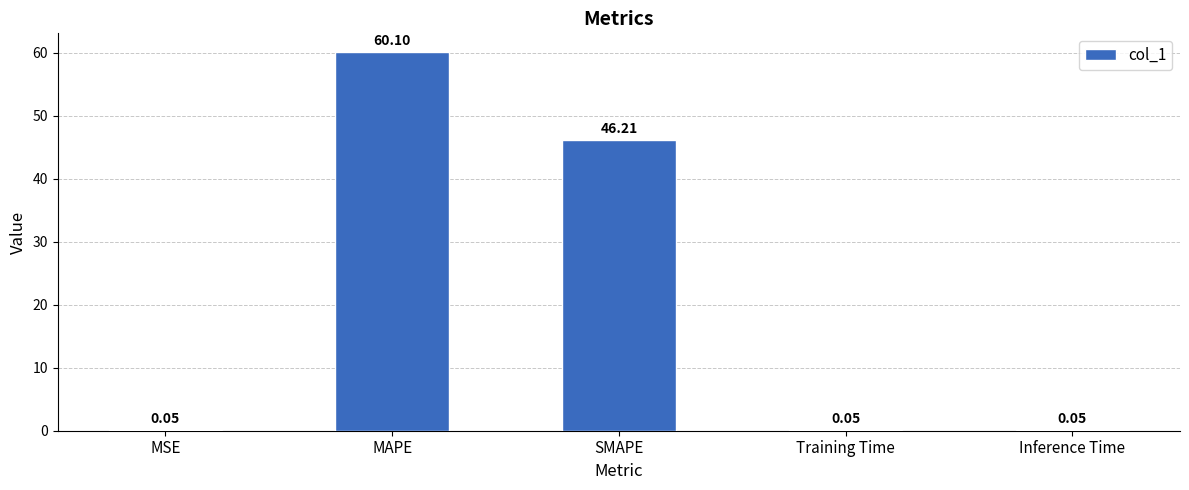

Are the bars grouped side by side (vs. stacked)?

No